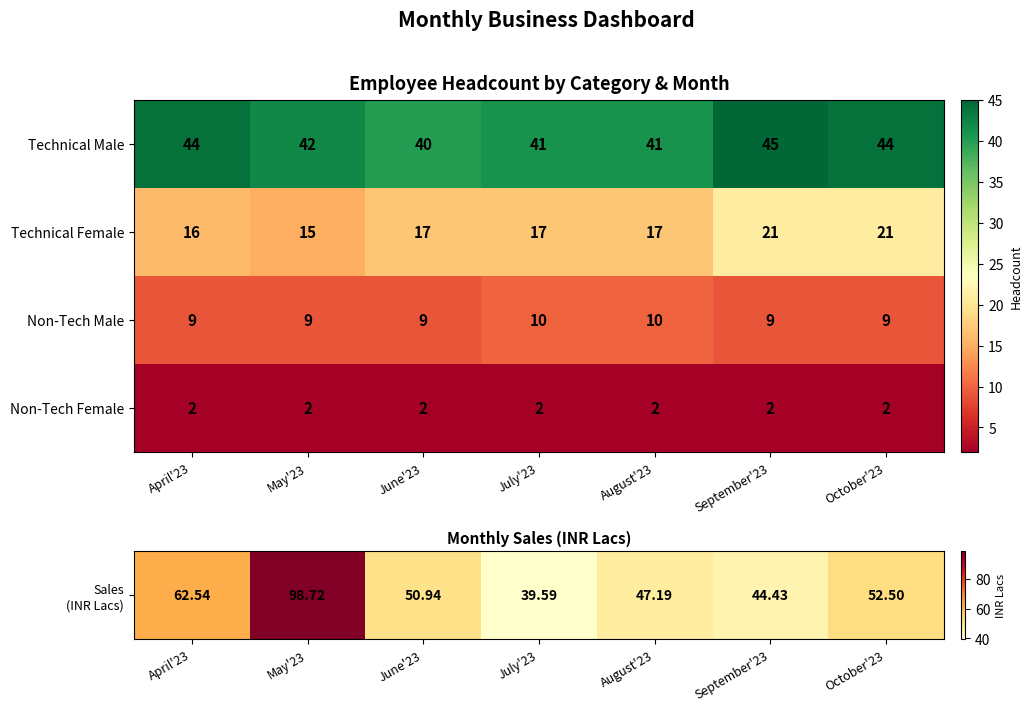

What is the sum of the Non-Tech Male values at May'23 and August'23?

19